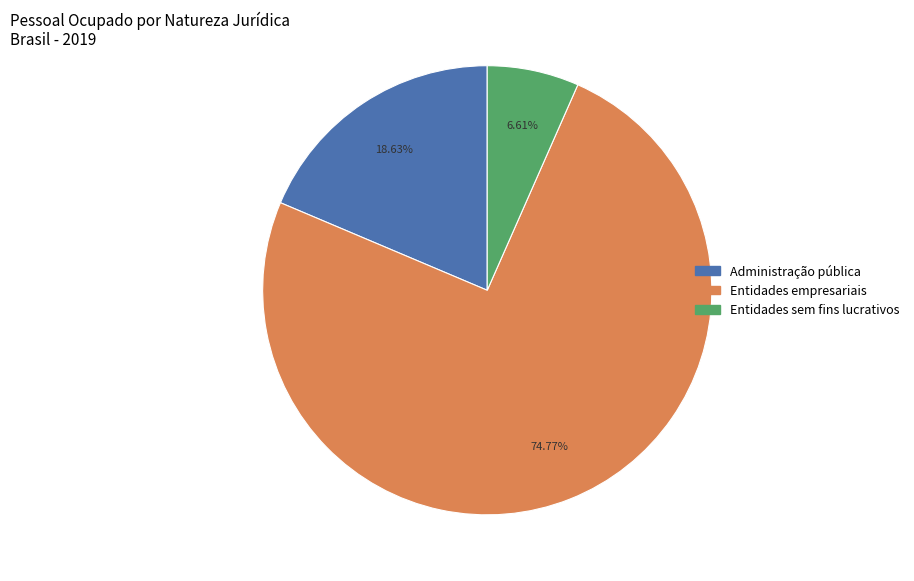

How many segments does this pie chart have?

3